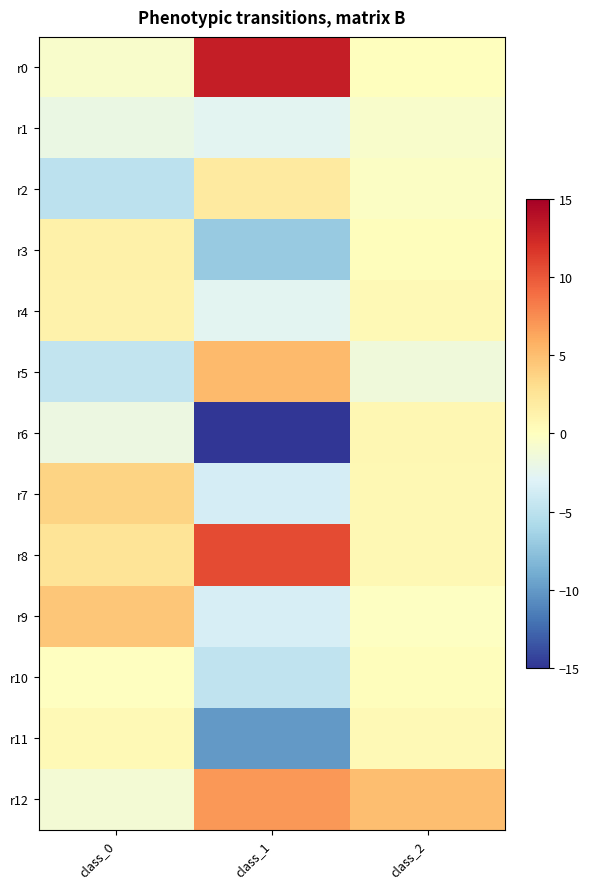

Reading left to right, extract all data points from this chart.

r0: class_0=-0.6	class_1=13.1	class_2=0.0
r1: class_0=-1.9	class_1=-2.6	class_2=-0.6
r2: class_0=-5.0	class_1=2.0	class_2=-0.3
r3: class_0=1.3	class_1=-6.9	class_2=0.2
r4: class_0=1.2	class_1=-2.6	class_2=0.5
r5: class_0=-4.7	class_1=5.3	class_2=-1.5
r6: class_0=-1.8	class_1=-14.9	class_2=0.7
r7: class_0=3.7	class_1=-3.5	class_2=0.6
r8: class_0=2.5	class_1=10.7	class_2=0.6
r9: class_0=4.5	class_1=-3.5	class_2=-0.2
r10: class_0=-0.1	class_1=-4.7	class_2=0.2
r11: class_0=0.6	class_1=-10.0	class_2=0.5
r12: class_0=-1.1	class_1=6.9	class_2=4.9